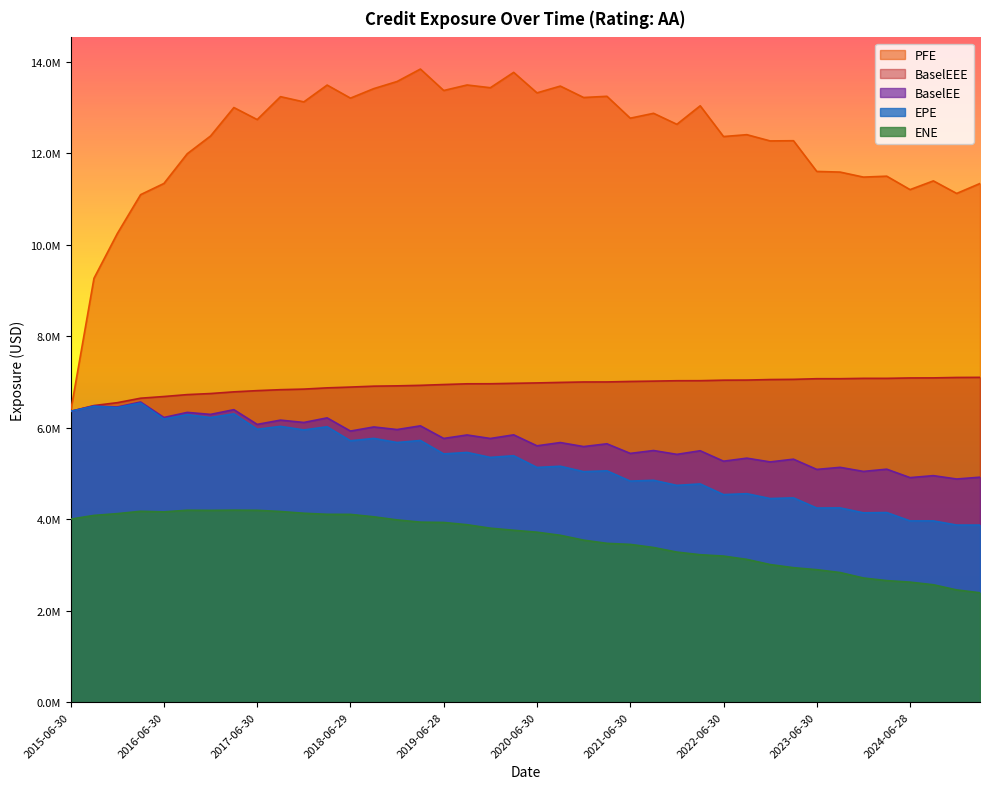

Which category has the lowest value in the ENE series?

2025-03-31